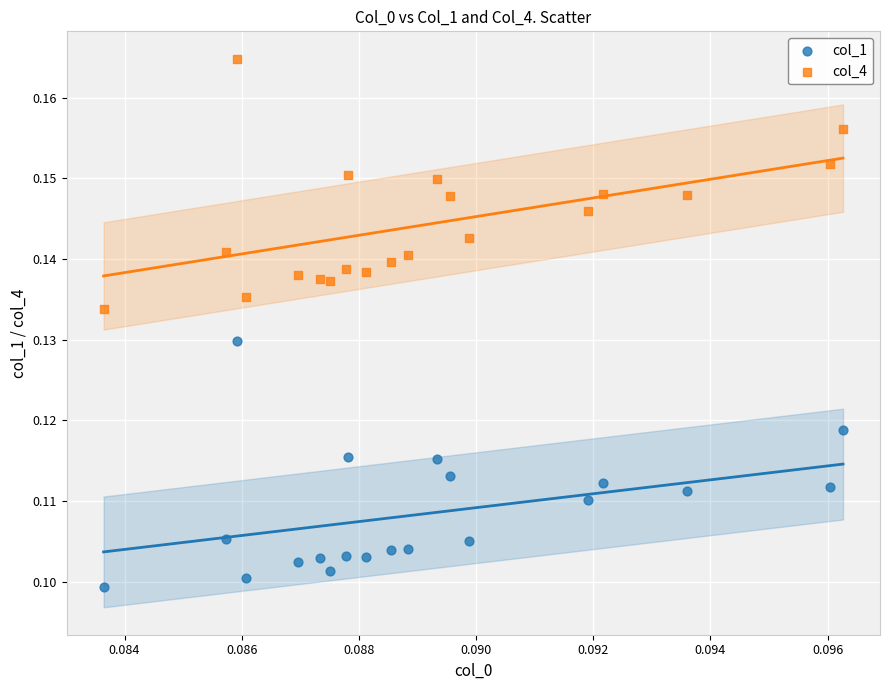

Which series contains the lowest Y value?

col_1